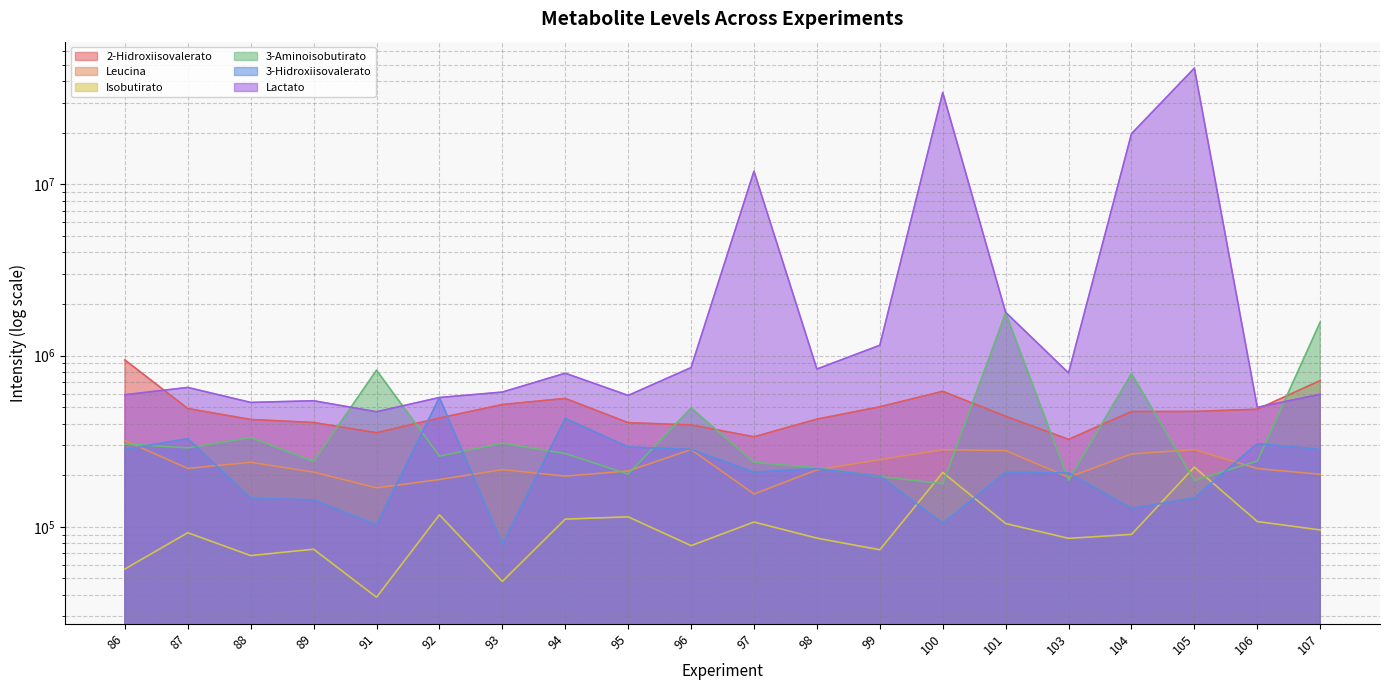

What is the value of the Leucina point at the 15th from the left?

278895.3